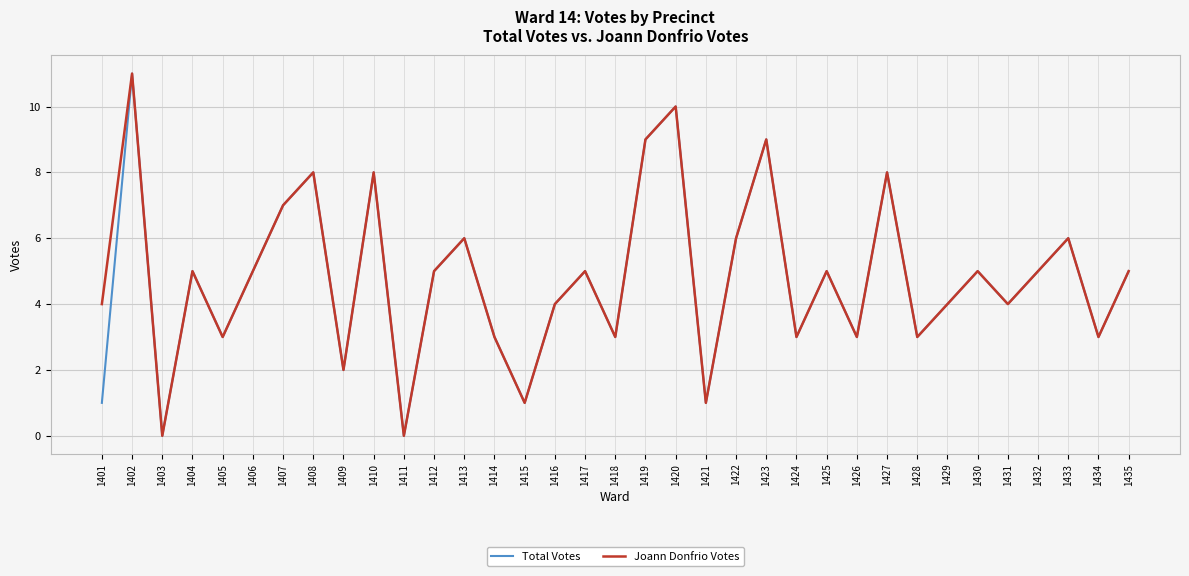

What is the maximum value for Total Votes?

11